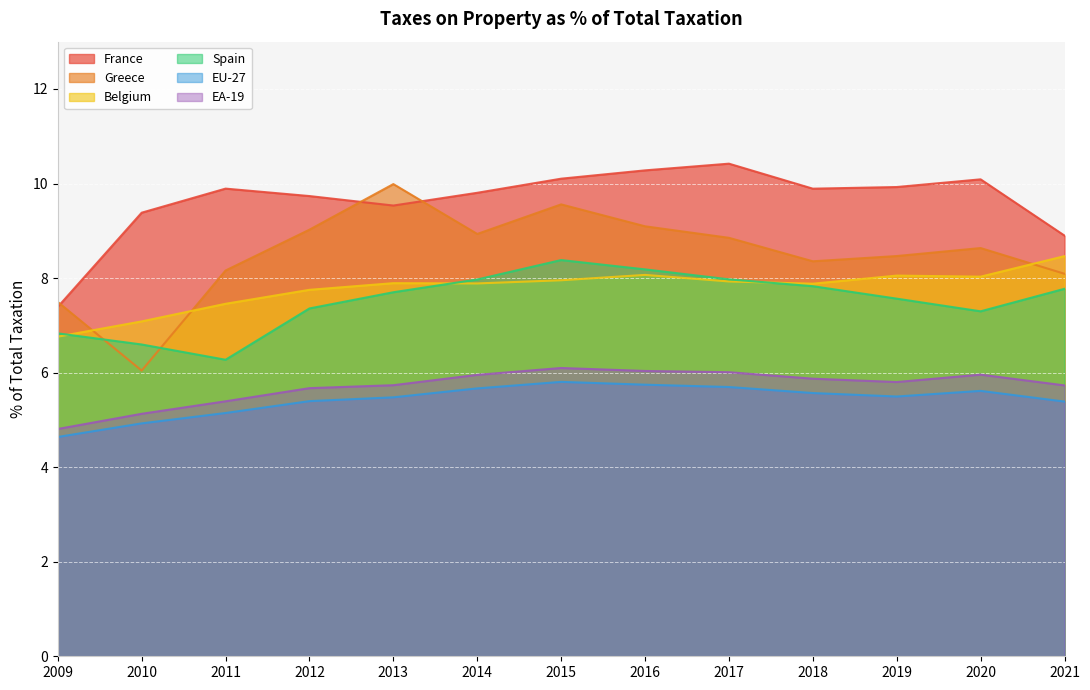

True or false: EU-27 and France intersect in this chart.

False